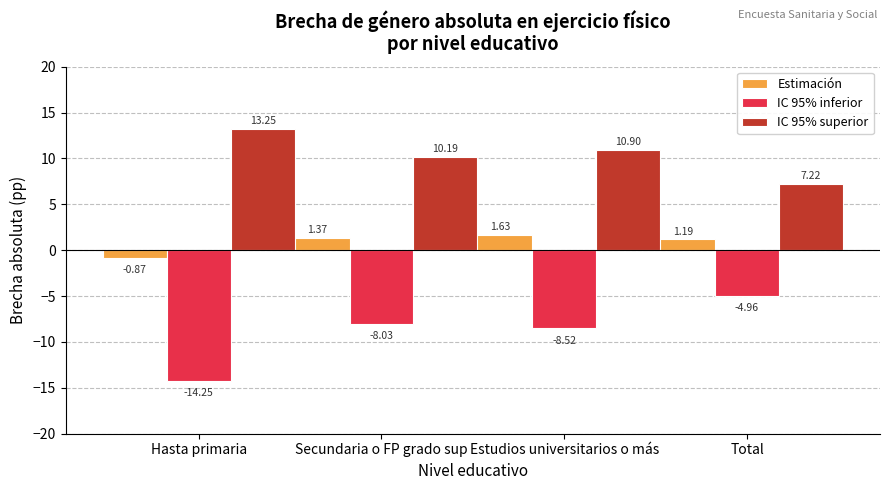

Between Secundaria o FP grado sup and Estudios universitarios o más, which series saw the biggest shift?

IC 95% superior